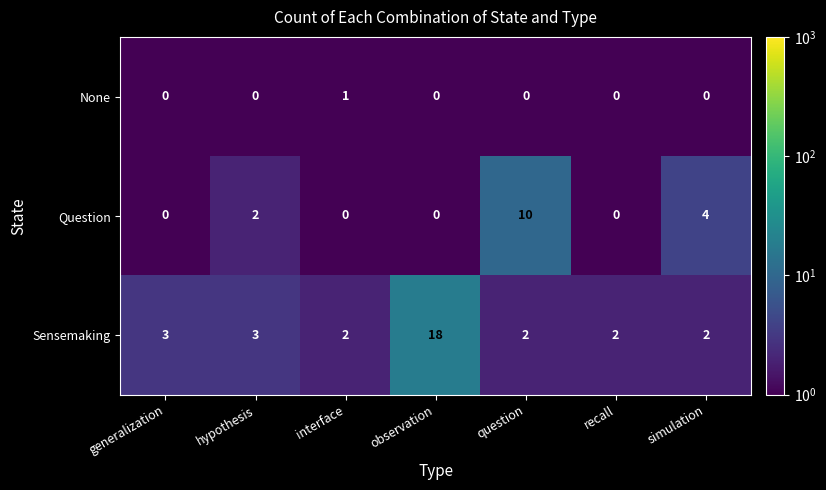

Reading right to left, what are all the values shown in this chart?

None: 0	0	0	0	1	0	0
Question: 4	0	10	0	0	2	0
Sensemaking: 2	2	2	18	2	3	3